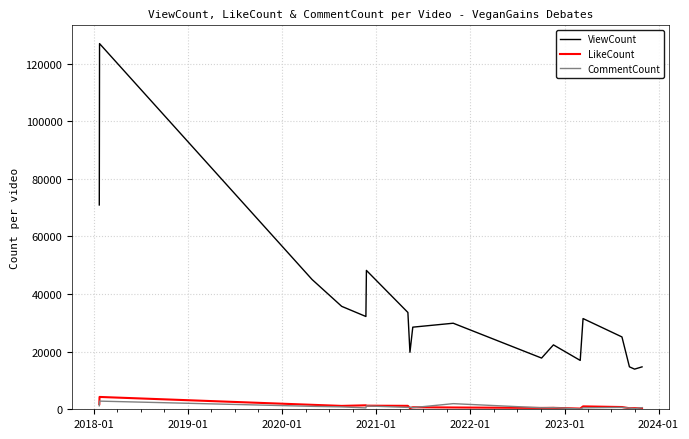

What is the highest value of the CommentCount series?

2833